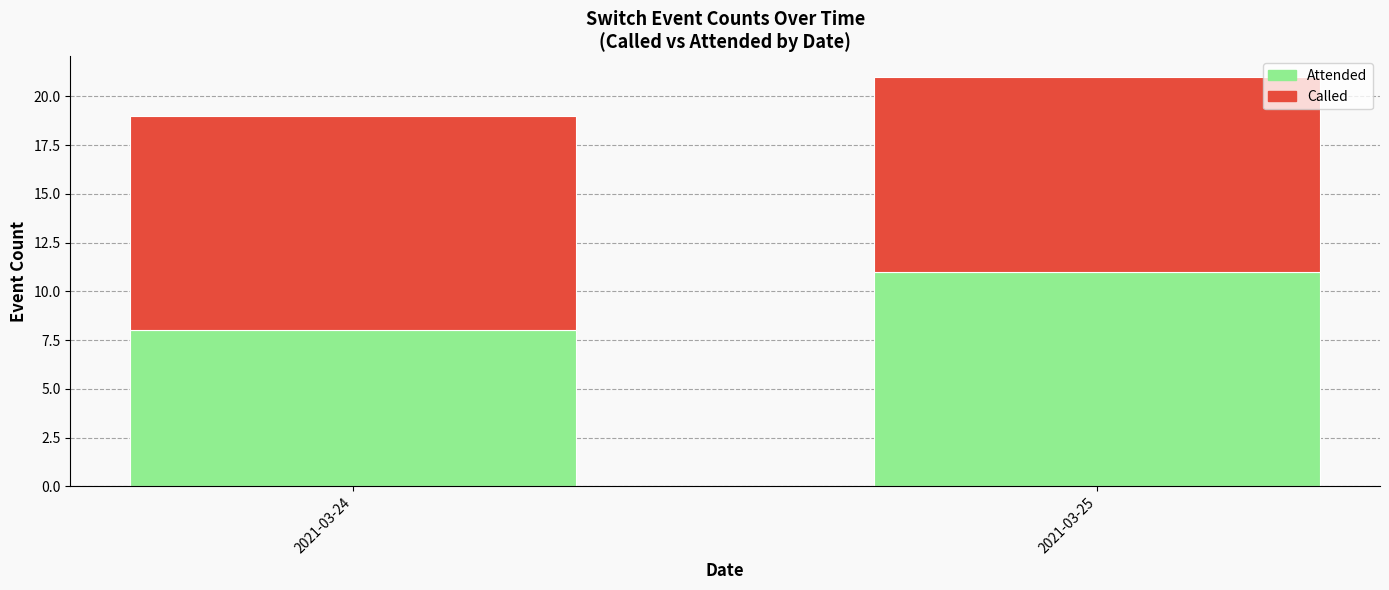

At which category is the sum across all series the highest?

2021-03-25